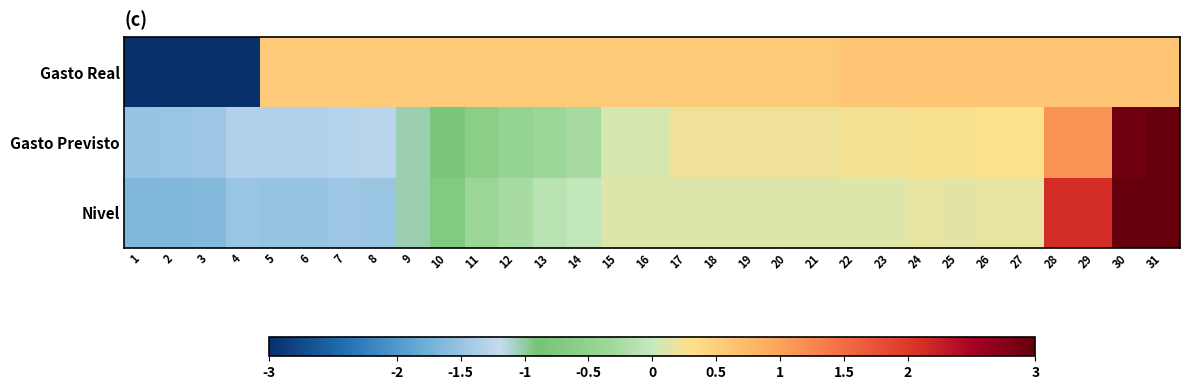

At which category is the sum across all series the highest?

31